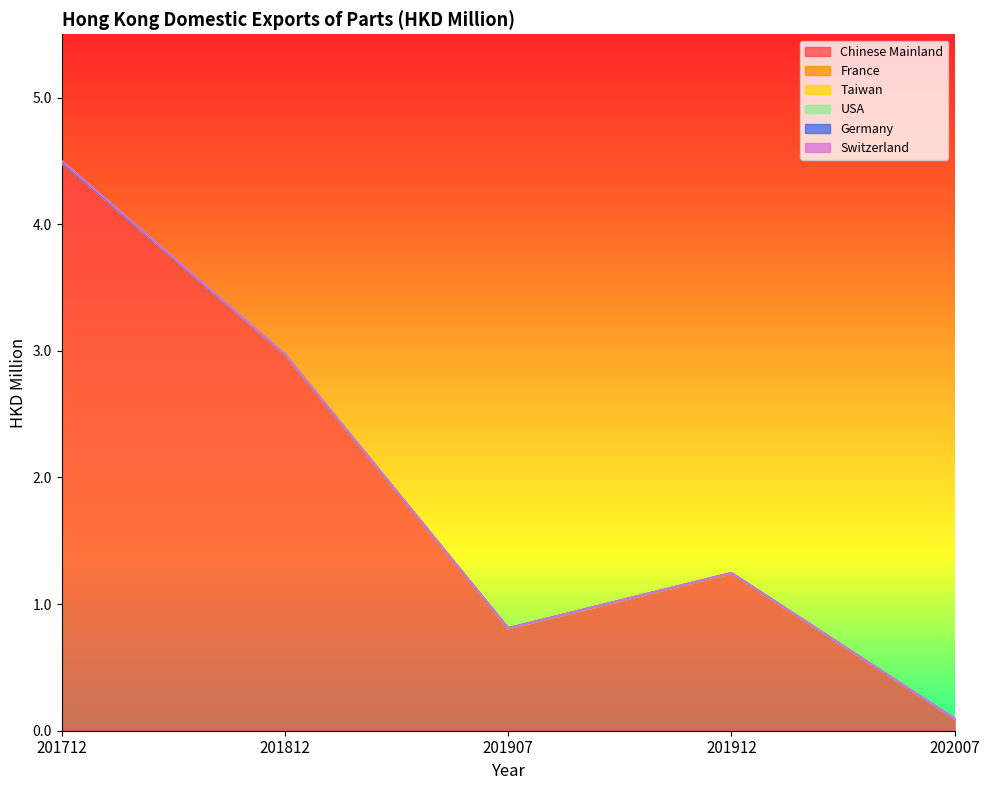

How many positive values does the Taiwan series have?

2